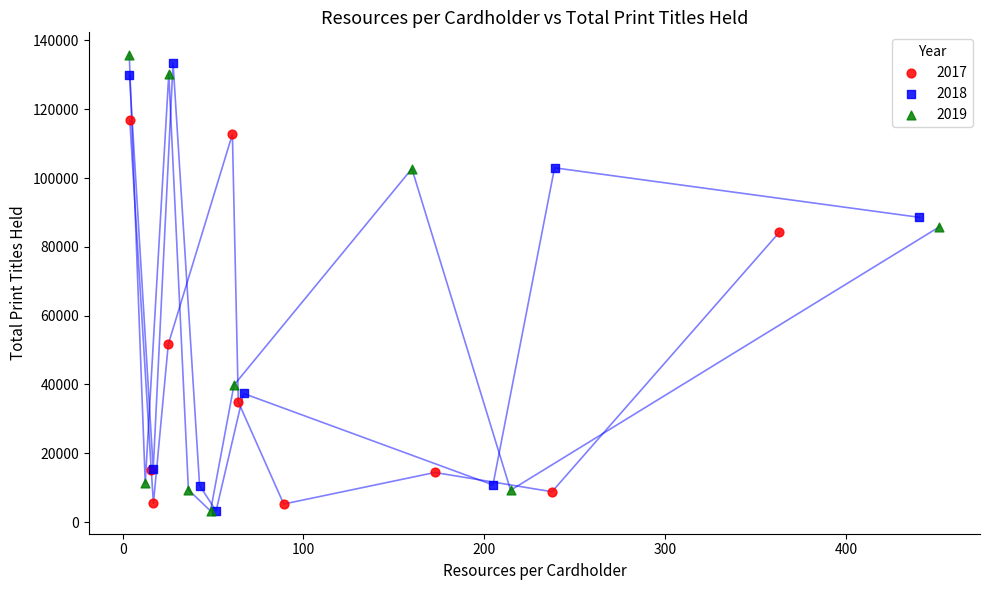

What are all the series names shown in the legend?

2017, 2018, 2019